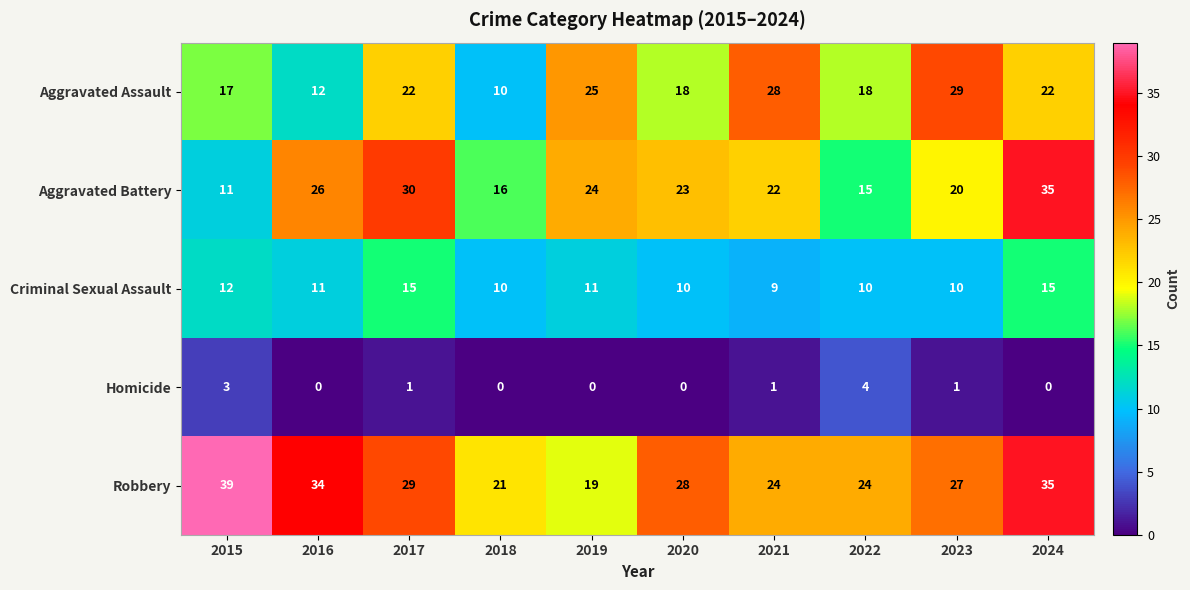

Which series changed the most between 2017 and 2021?

Aggravated Battery